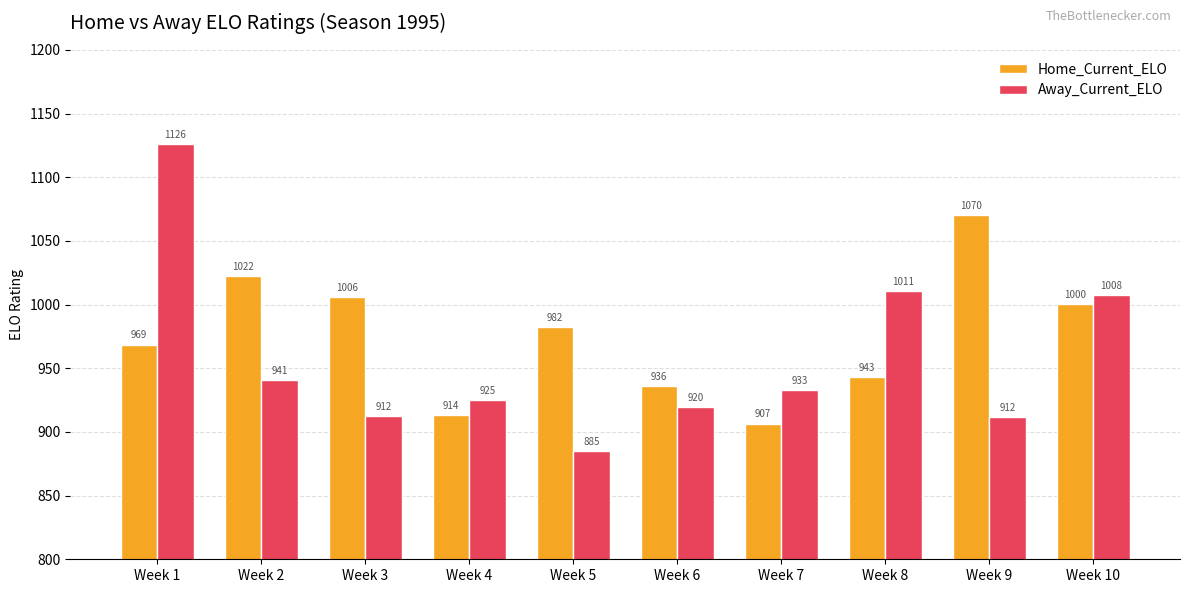

The value of Home_Current_ELO at Week 8 is 1373.3. True or false?

False